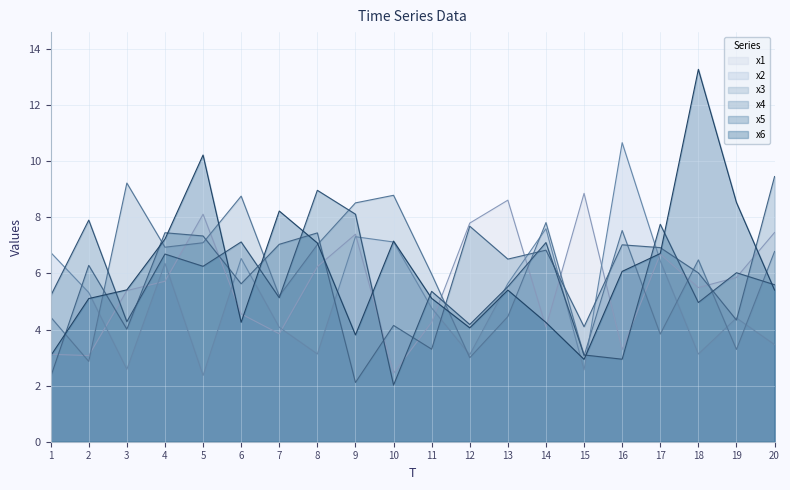

Reading right to left, extract all data points from this chart.

x1: 20=7.5	19=5.9	18=5.5	17=6.7	16=3.3	15=8.9	14=4.1	13=8.6	12=7.8	11=4.3	10=2.4	9=7.4	8=6.2	7=3.8	6=4.6	5=8.1	4=5.7	3=5.4	2=3.1	1=3.1
x2: 20=3.5	19=4.4	18=3.1	17=6.4	16=10.7	15=2.6	14=7.6	13=5.6	12=3.1	11=4.8	10=7.1	9=7.3	8=3.1	7=4.1	6=6.5	5=2.4	4=6.4	3=2.6	2=5.3	1=6.8
x3: 20=6.8	19=3.3	18=6.5	17=3.8	16=7.5	15=3.1	14=7.8	13=4.5	12=3.0	11=6.0	10=8.8	9=8.5	8=7.0	7=5.2	6=8.8	5=7.1	4=6.9	3=9.2	2=2.9	1=4.4
x4: 20=9.5	19=4.3	18=6.0	17=6.9	16=7.0	15=4.1	14=6.8	13=6.5	12=7.7	11=3.3	10=4.1	9=2.1	8=7.4	7=7.0	6=5.6	5=7.3	4=7.5	3=4.0	2=6.3	1=2.3
x5: 20=5.6	19=6.0	18=5.0	17=7.8	16=2.9	15=3.1	14=7.1	13=5.5	12=4.2	11=5.4	10=2.0	9=8.1	8=9.0	7=5.1	6=7.1	5=6.3	4=6.7	3=4.3	2=7.9	1=5.2
x6: 20=5.4	19=8.5	18=13.3	17=6.7	16=6.1	15=2.9	14=4.3	13=5.4	12=4.1	11=5.1	10=7.2	9=3.8	8=7.1	7=8.2	6=4.3	5=10.2	4=7.2	3=5.4	2=5.1	1=3.1